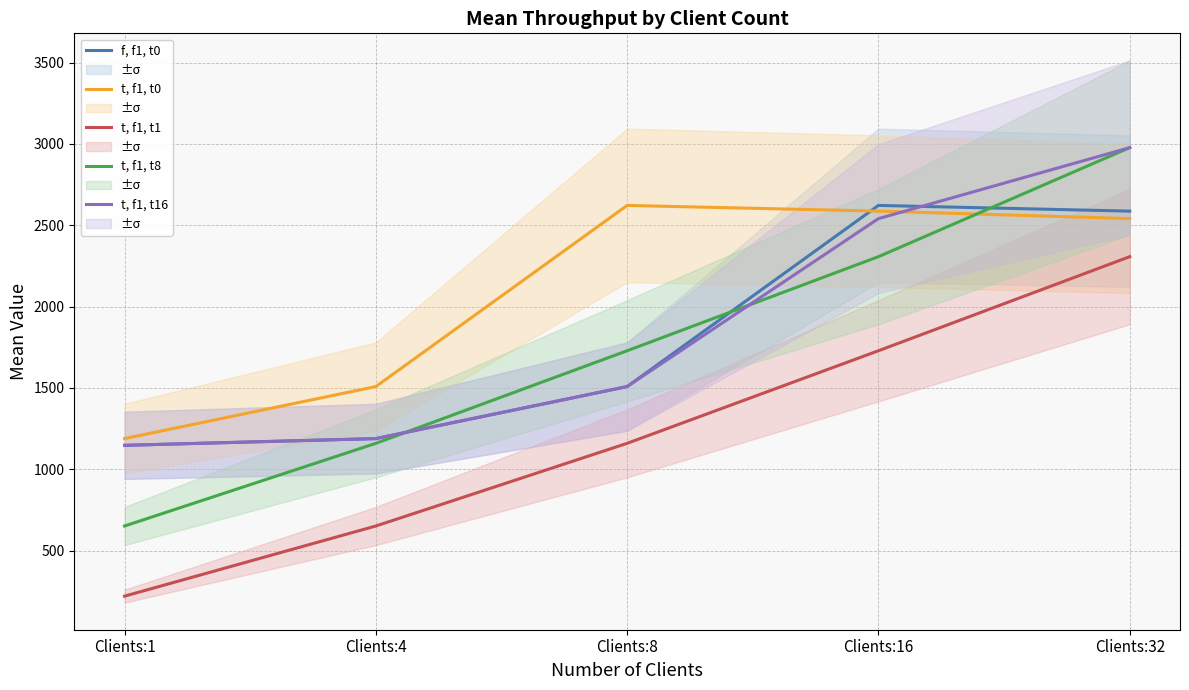

True or false: t, f1, t16 and f, f1, t0 cross at least once.

True